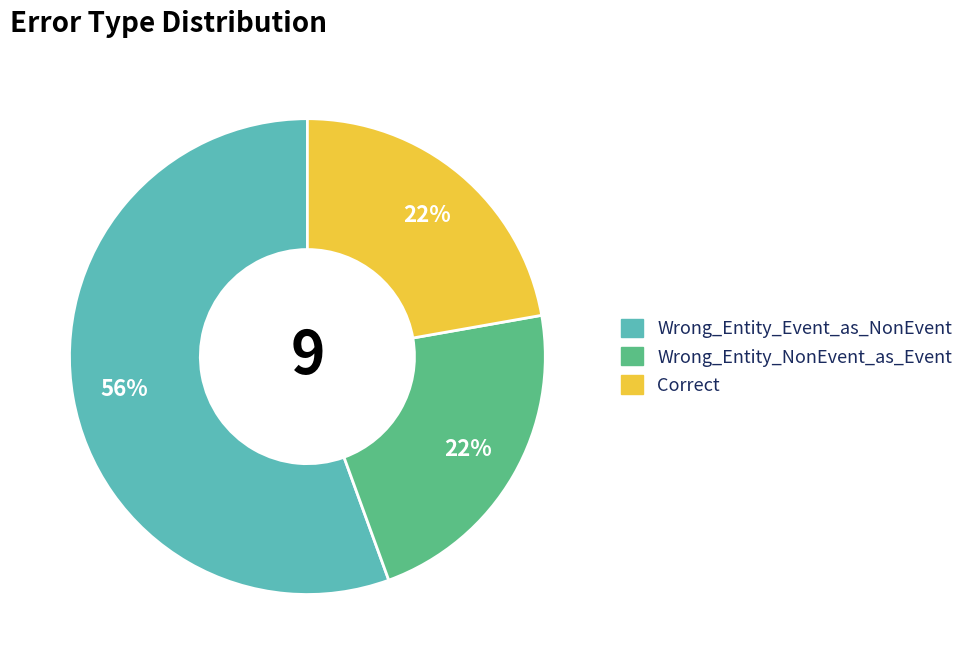

To the nearest percent, what is the average slice percentage?

33%